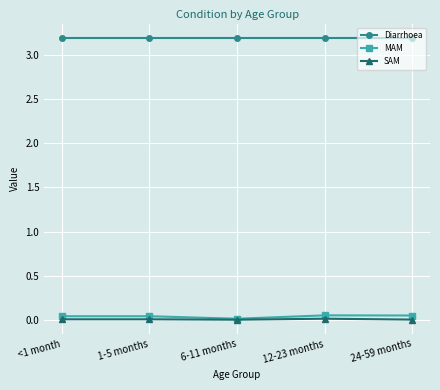

What position from the right is 6-11 months?

3